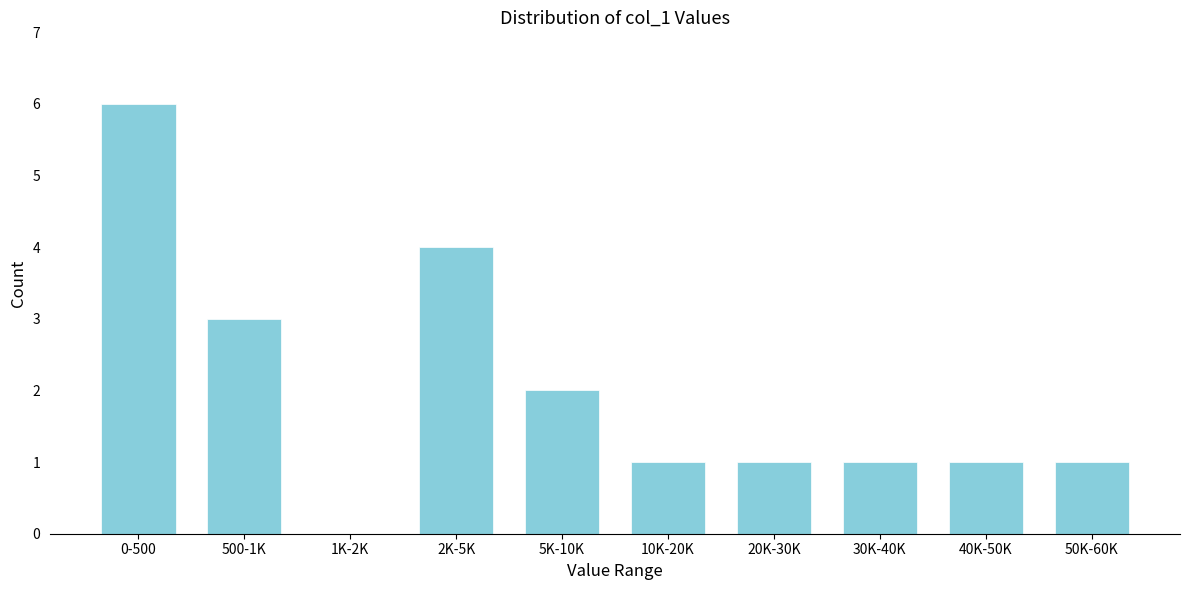

Reading left to right, list all the values displayed in this chart.

0-500=6	500-1K=3	1K-2K=0	2K-5K=4	5K-10K=2	10K-20K=1	20K-30K=1	30K-40K=1	40K-50K=1	50K-60K=1